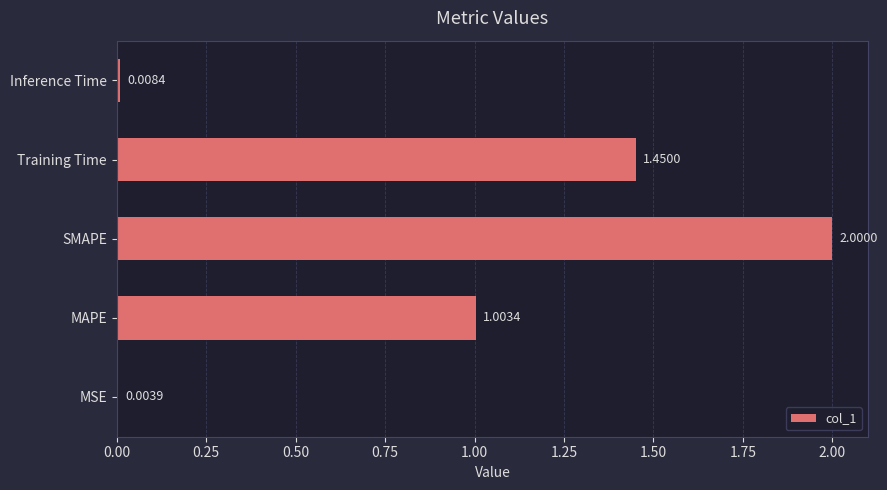

What is the sum of the values at Training Time and Inference Time?

1.5